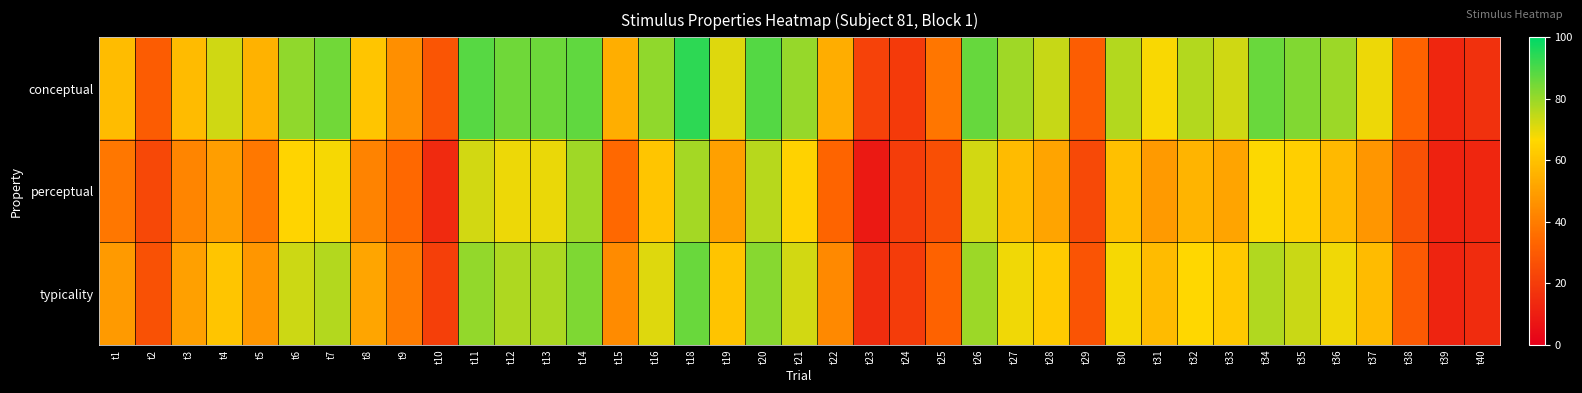

Count the number of categories in the chart.

39